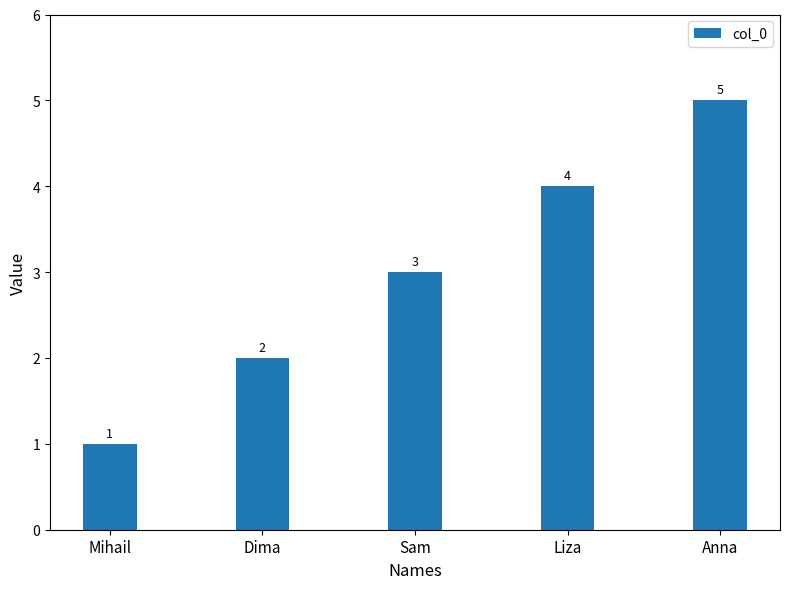

What is the sum of the values at Dima and Mihail?

3